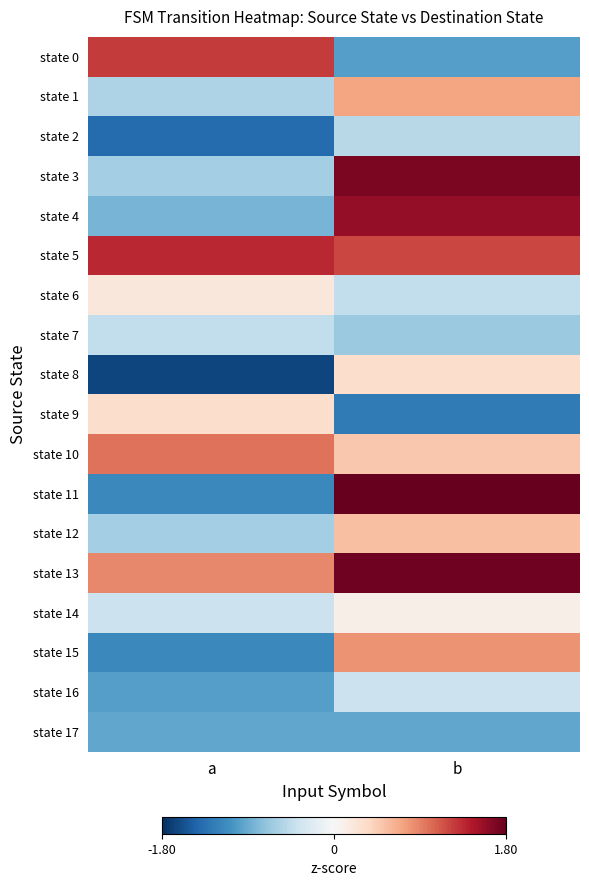

At how many categories does at least one series exceed 0?

2